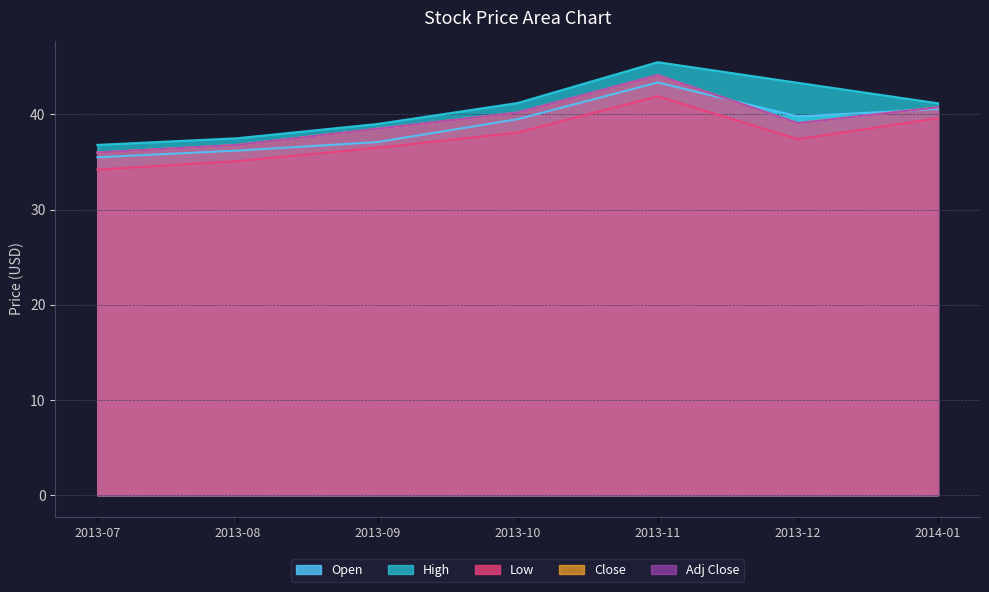

What position from the left is 2013-12?

2